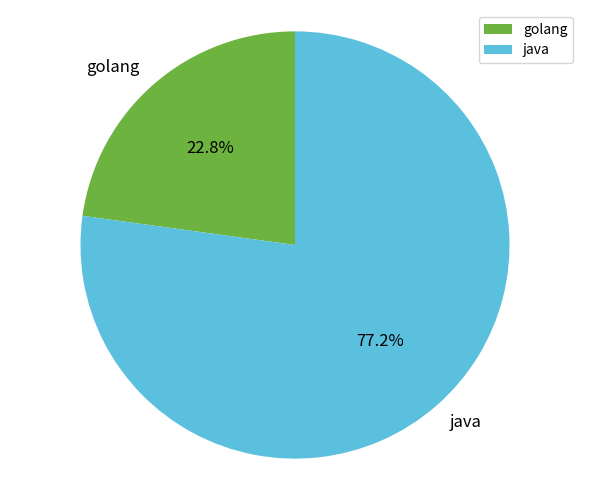

To the nearest percent, what is the combined percentage of golang and java?

100%